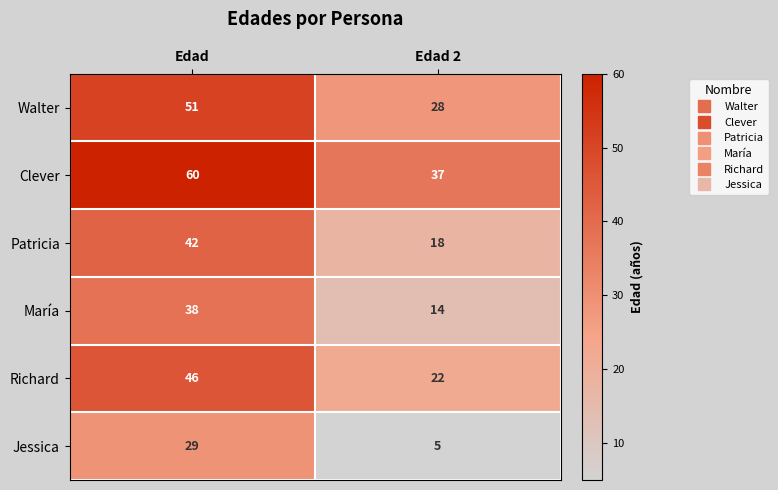

What is the difference between the highest and lowest values at Edad 2?

32